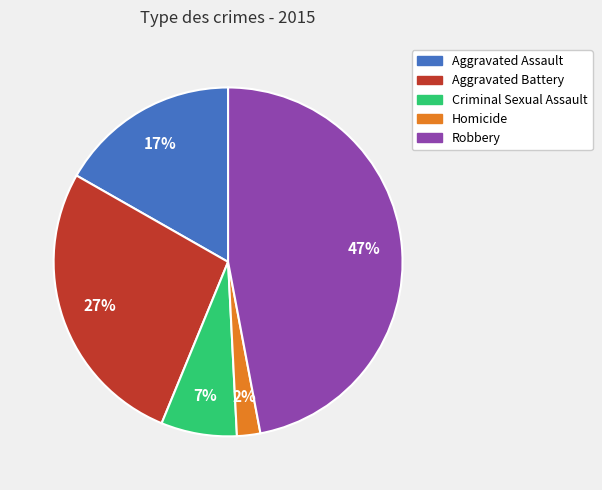

Rank the categories by value from highest to lowest.

Robbery, Aggravated Battery, Aggravated Assault, Criminal Sexual Assault, Homicide